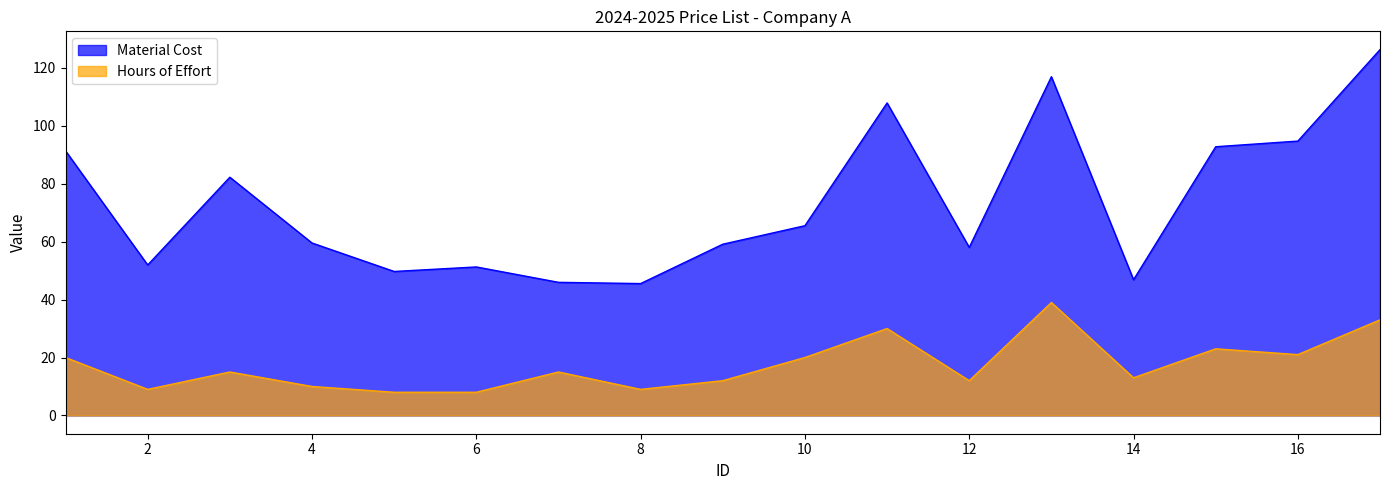

What is the maximum value for Material Cost?

126.3